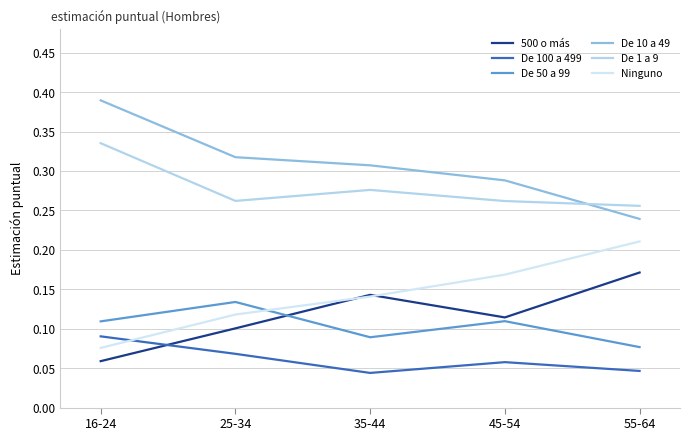

Does the chart have visible grid lines?

Yes